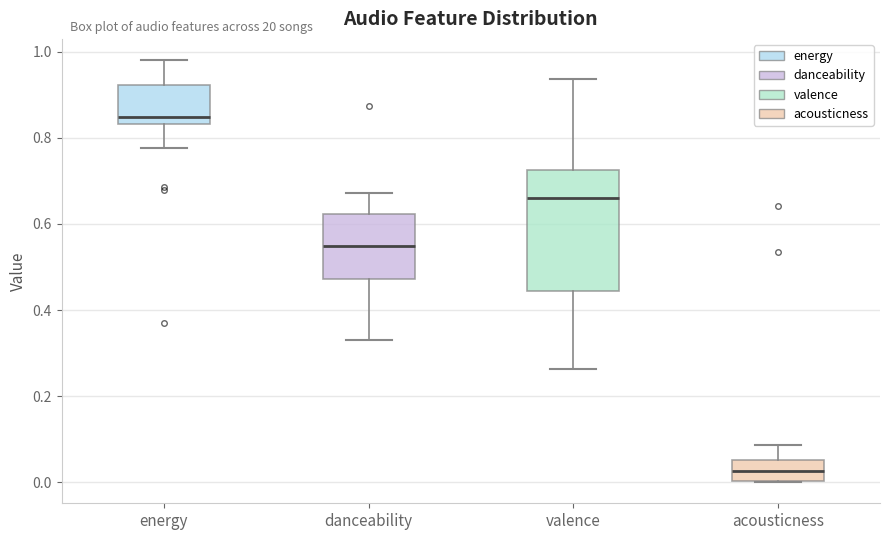

Where does the lower whisker of the box for danceability end on the y-axis? The values are not printed on the chart, so give them approximately, as read against the axis.

0.34